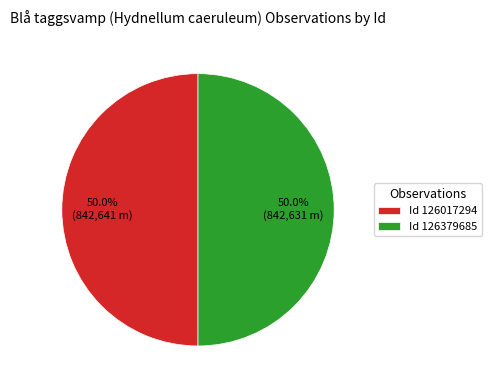

Combined, what portion of the pie is Id 126379685 and Id 126017294?

100.0%